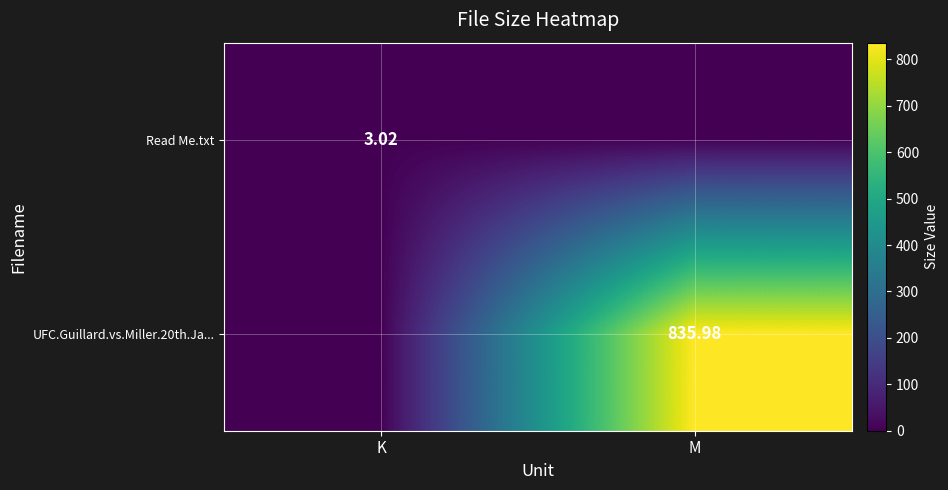

Is the value of UFC.Guillard.vs.Miller.20th.Ja... at M greater than the value of Read Me.txt at K?

Yes